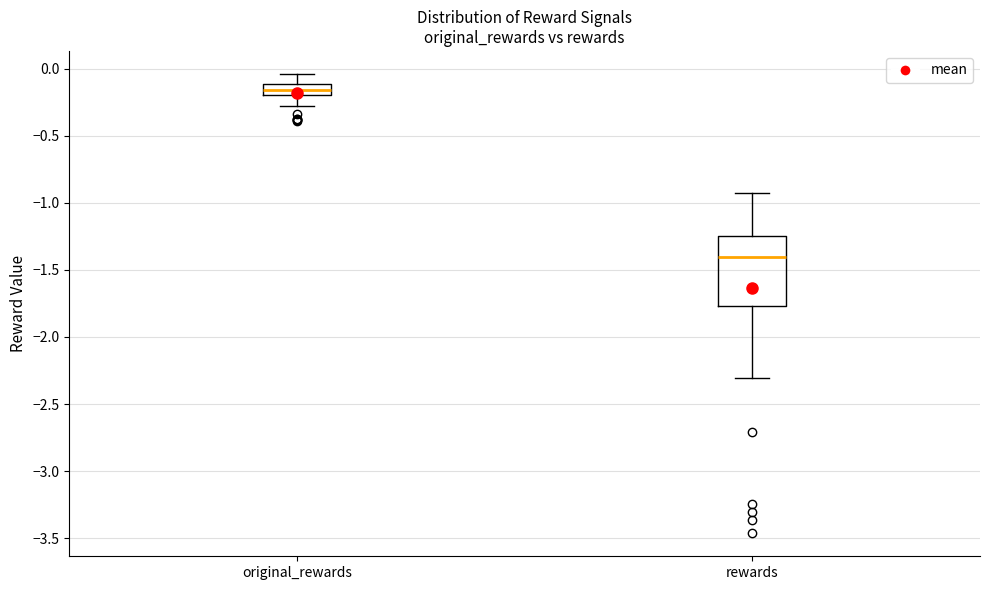

Which box is the tallest, from its lower edge to its upper edge?

rewards